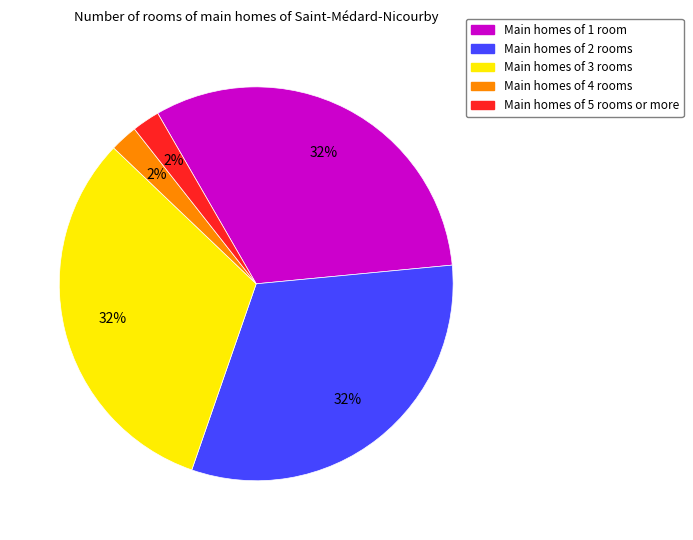

Is there a majority slice in this chart?

No